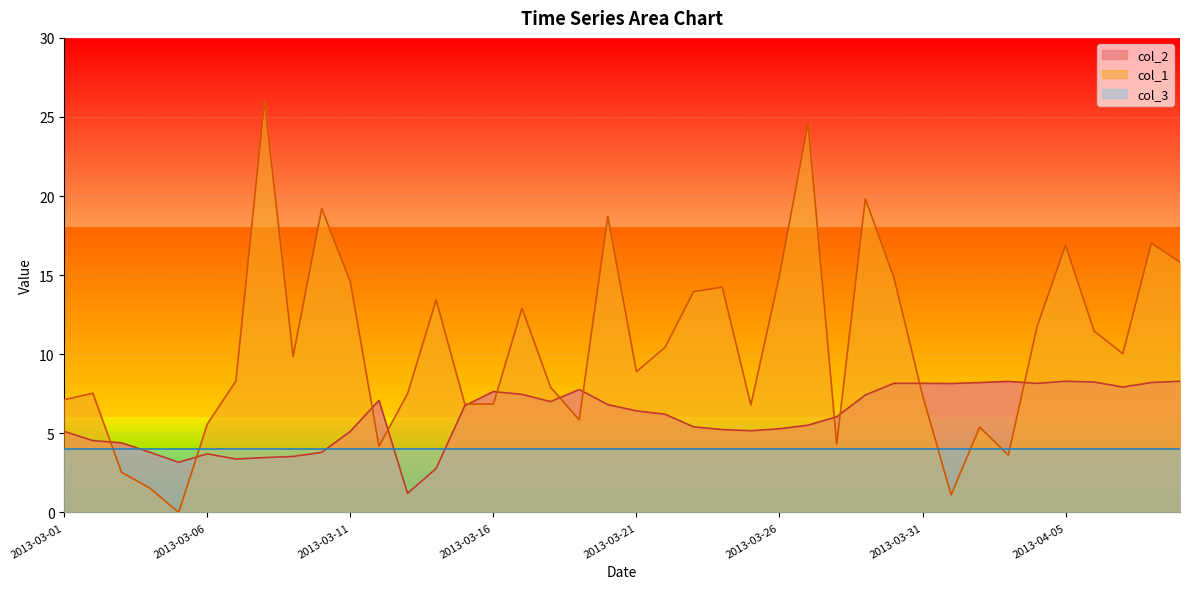

How many categories are shown in the chart?

40